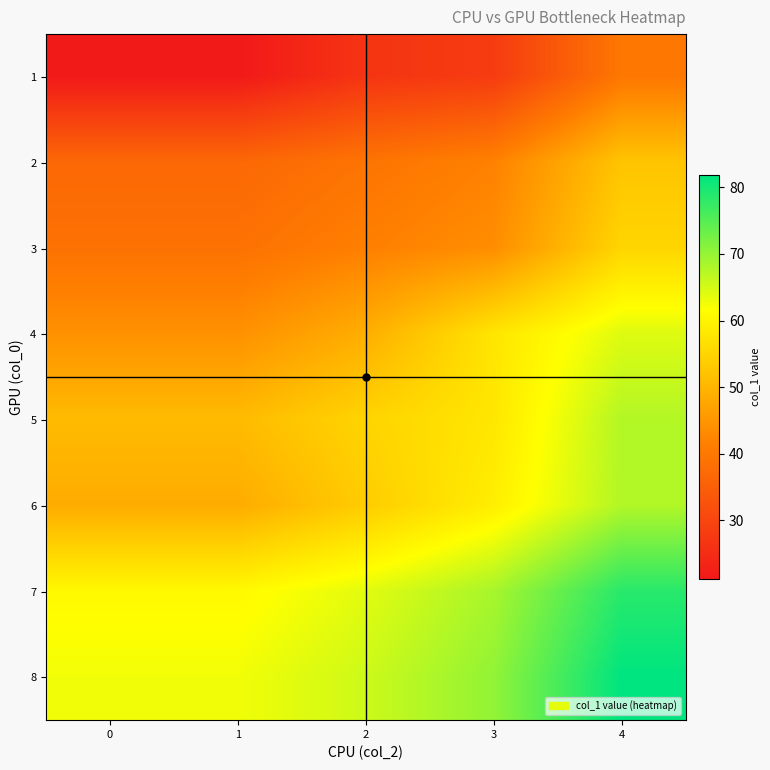

What is the minimum value shown in the chart?

21.2